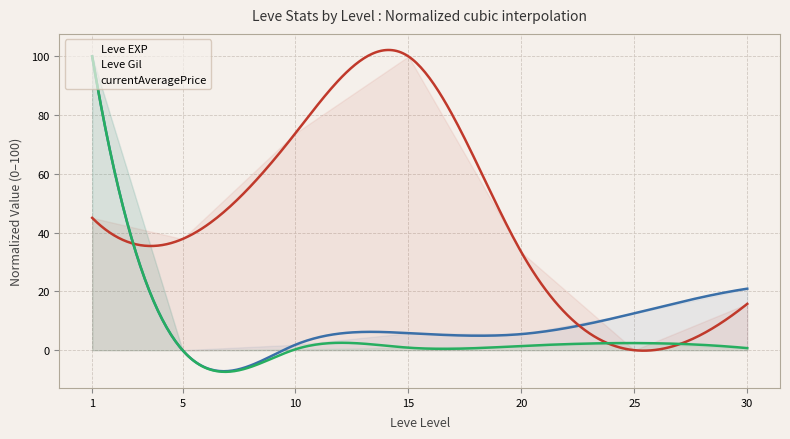

True or false: Leve EXP has a value of 1.8 at 15.

False